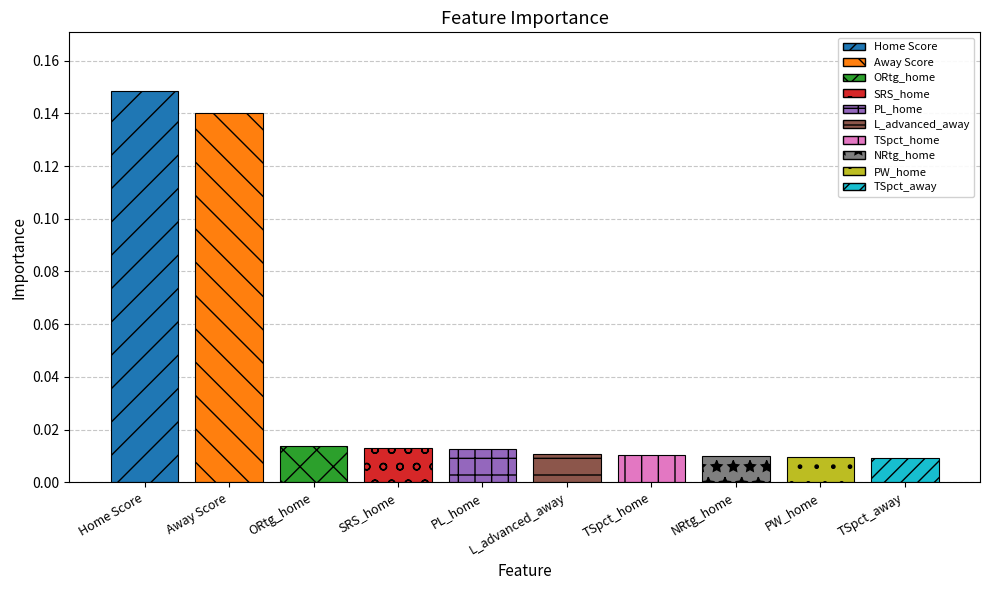

What is the sum of all values?

0.4